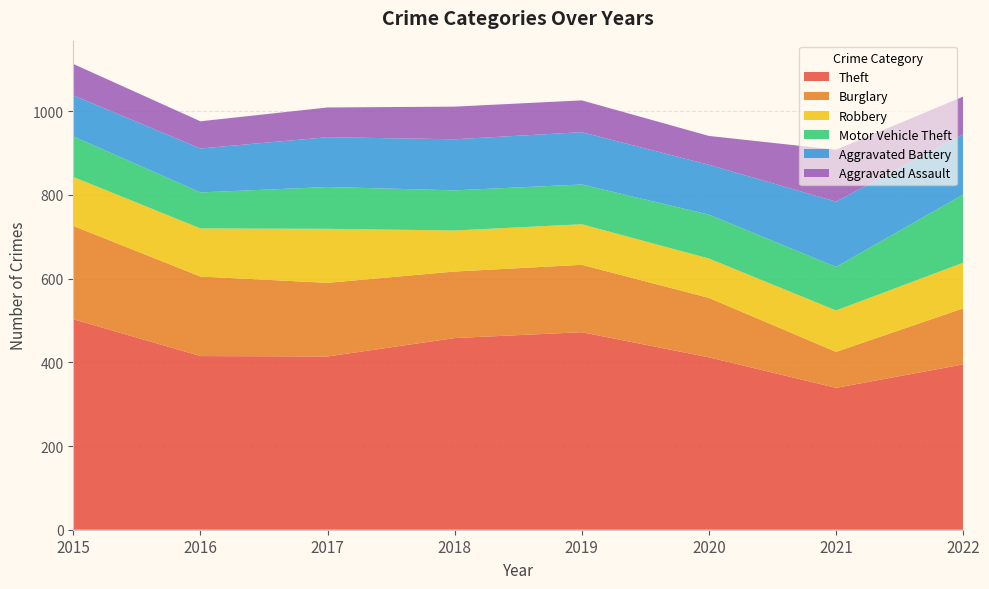

Reading left to right, extract all data points from this chart.

Theft: 503	415	414	458	472	412	339	395
Burglary: 223	190	176	159	161	142	86	134
Robbery: 117	115	129	98	97	94	99	109
Motor Vehicle Theft: 97	86	100	96	95	105	104	163
Aggravated Battery: 98	105	119	122	125	119	156	144
Aggravated Assault: 75	65	71	78	76	69	124	90